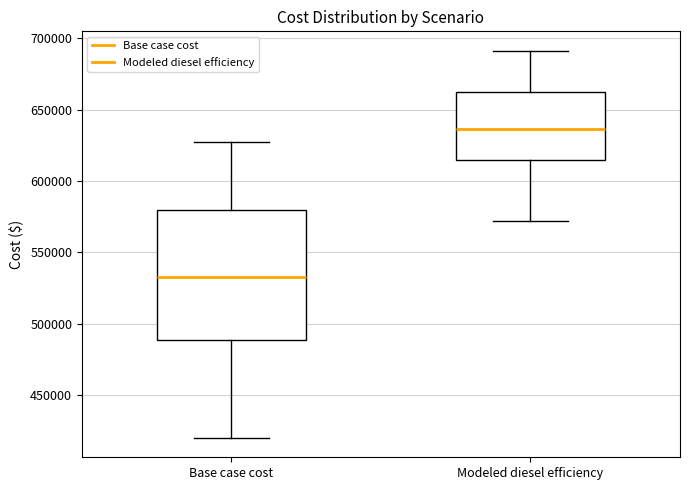

Reading left to right, transcribe this box plot: for each box, give where its median line is, the range the box spans, and where its two whiskers end, as read against the y-axis. The values are not printed on the chart, so give them approximately, as read against the axis.

Base case cost: median 535000, box 490000 to 580000, whiskers 420000 to 625000
Modeled diesel efficiency: median 635000, box 615000 to 665000, whiskers 570000 to 690000